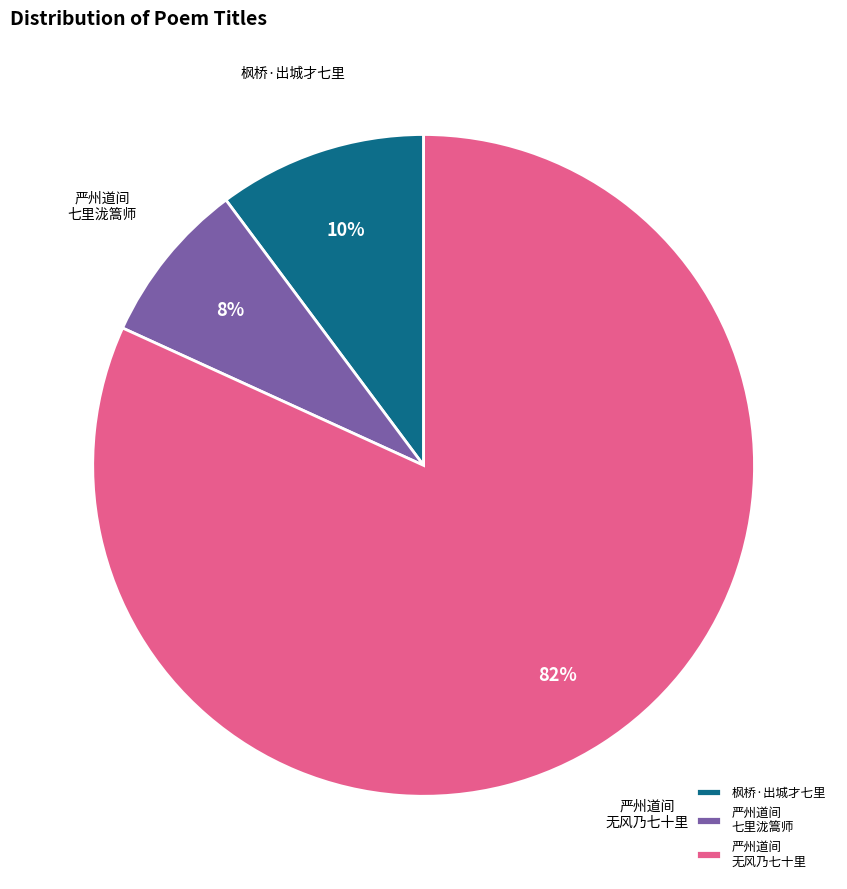

Which category accounts for the majority?

严州道间 无风乃七十里